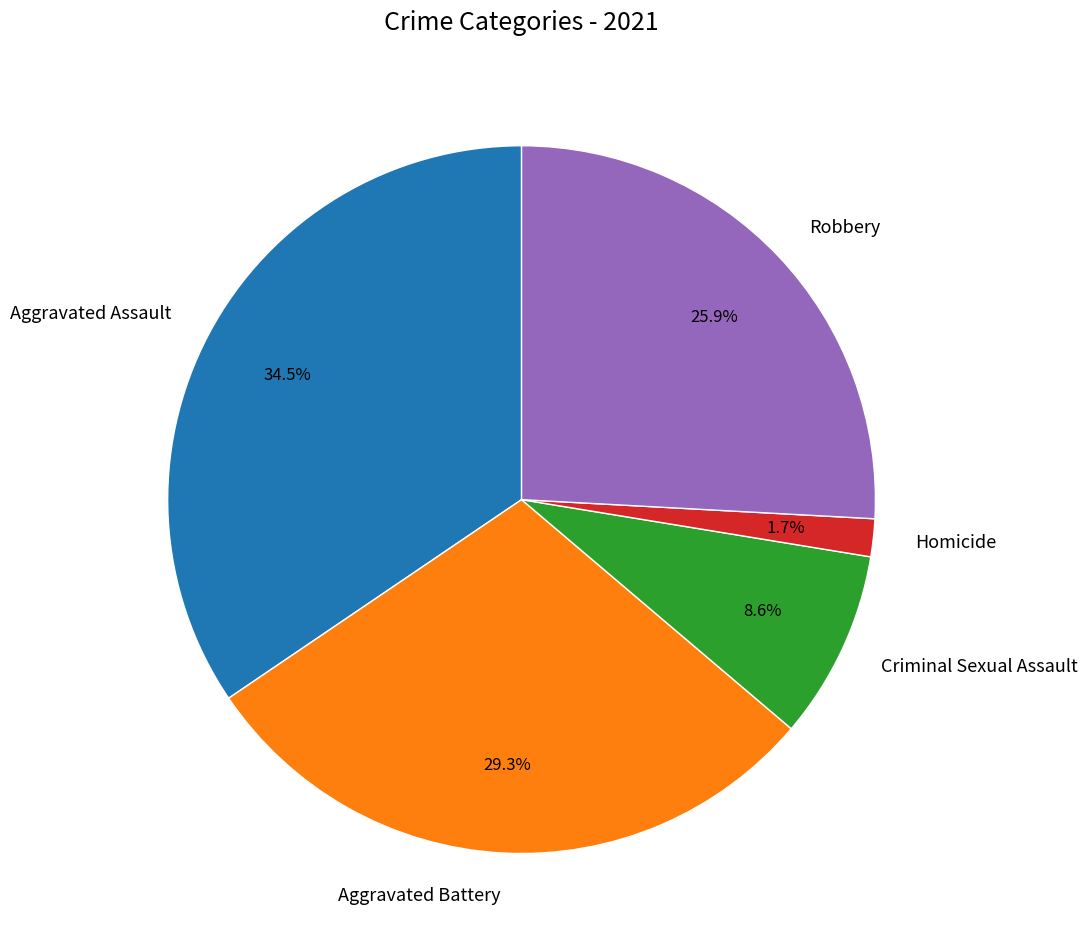

True or false: Aggravated Battery accounts for 29% of the total.

True